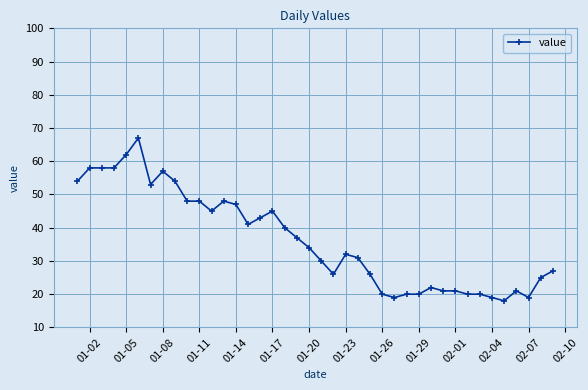

What is the difference between the maximum and minimum values?

49